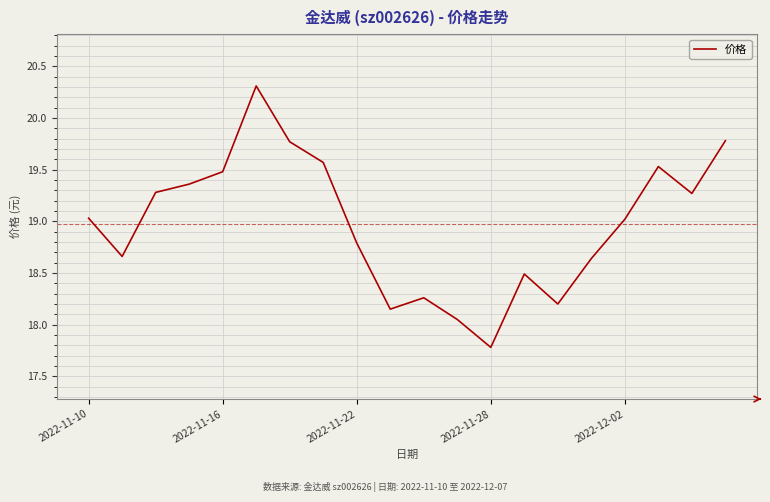

What is the difference between the maximum and minimum values?

2.5